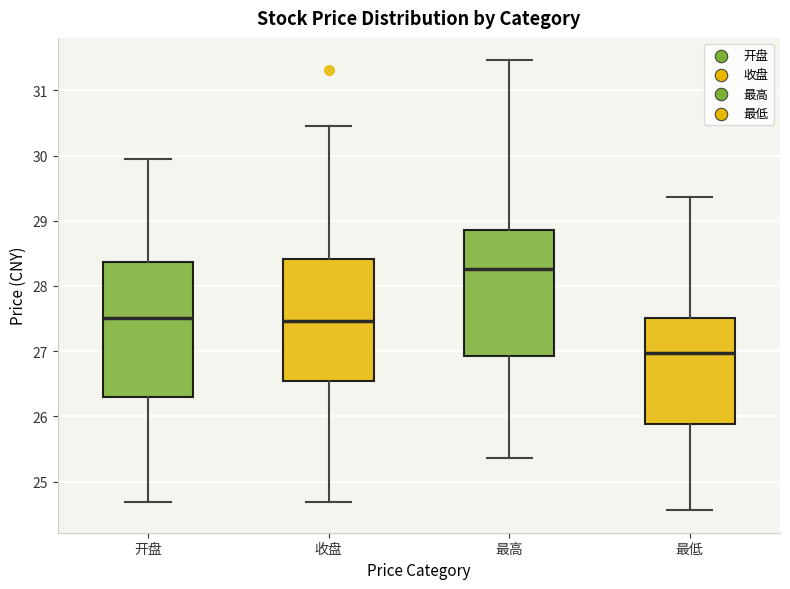

Reading left to right, transcribe this box plot: for each box, give where its median line is, the range the box spans, and where its two whiskers end, as read against the y-axis. The values are not printed on the chart, so give them approximately, as read against the axis.

开盘: median 27.5, box 26.3 to 28.4, whiskers 24.7 to 30.0
收盘: median 27.5, box 26.5 to 28.4, whiskers 24.7 to 30.5
最高: median 28.3, box 26.9 to 28.9, whiskers 25.4 to 31.5
最低: median 27.0, box 25.9 to 27.5, whiskers 24.6 to 29.4